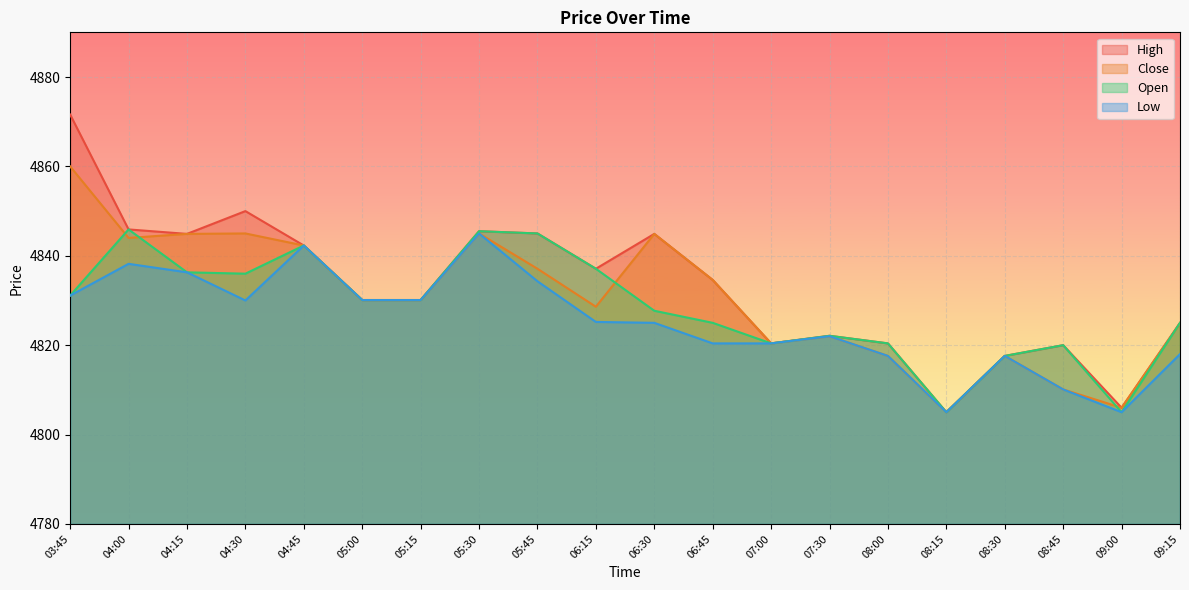

Count the number of data series in this chart.

4